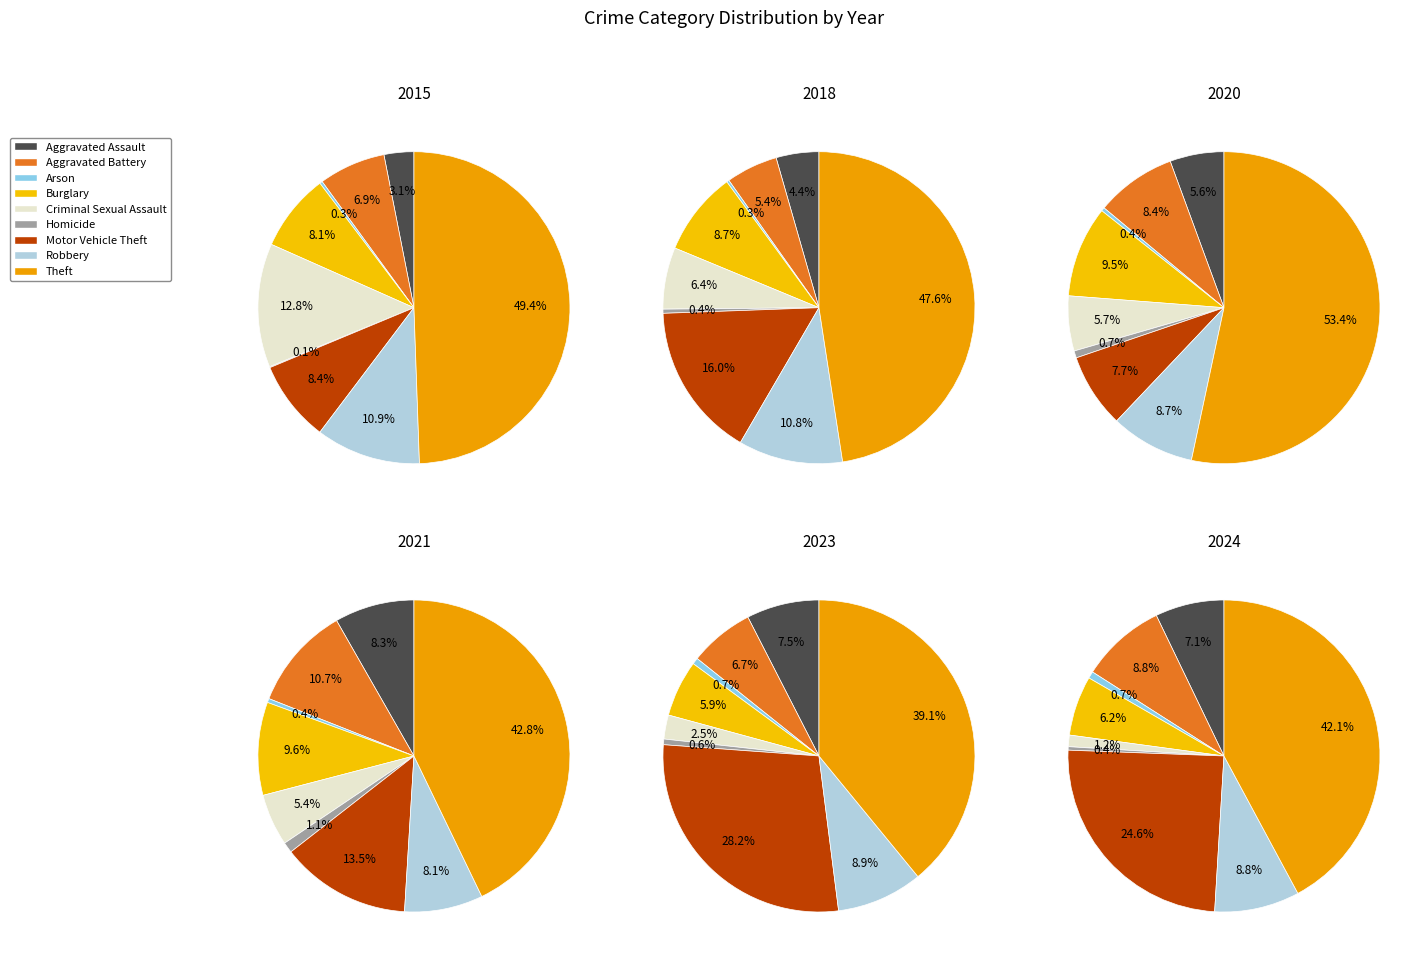

True or false: Arson accounts for 11% of the total.

False